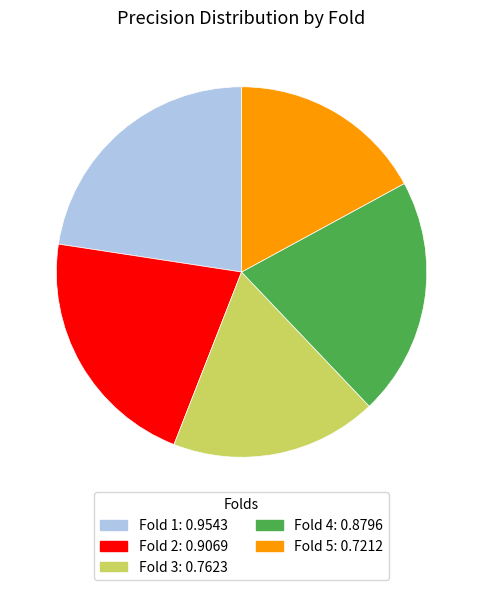

Is the sum of Fold 4 and Fold 1 greater than half?

No